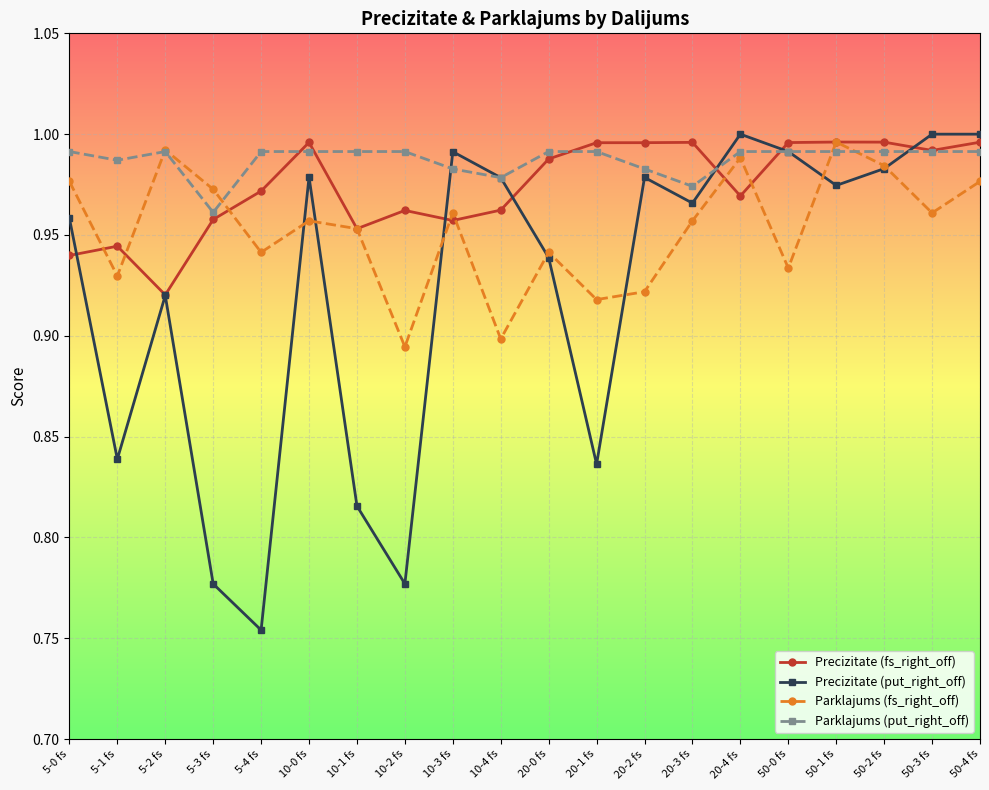

How many lines are shown in the chart?

4